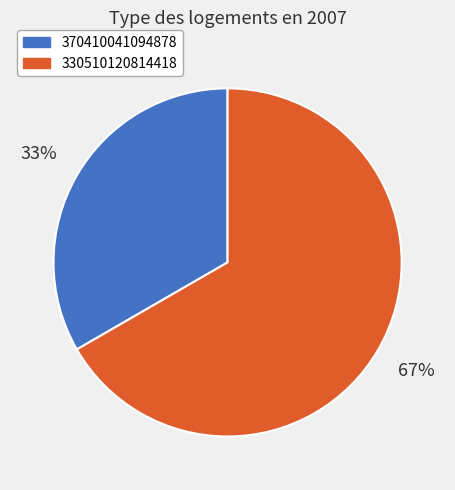

What is the smallest slice in the pie chart?

370410041094878